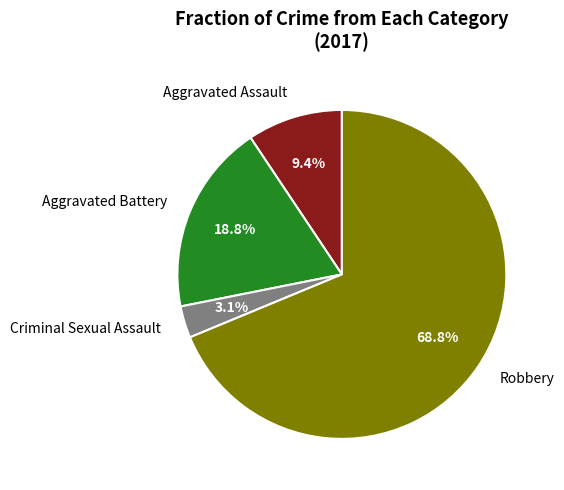

The Aggravated Battery slice represents 29% of the pie. True or false?

False